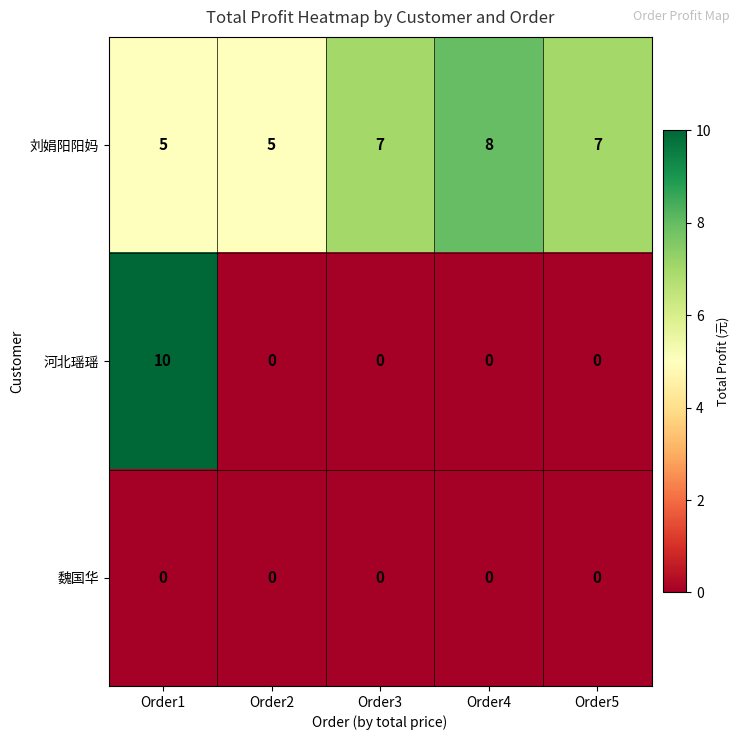

Which label corresponds to the largest value in the chart?

Order1